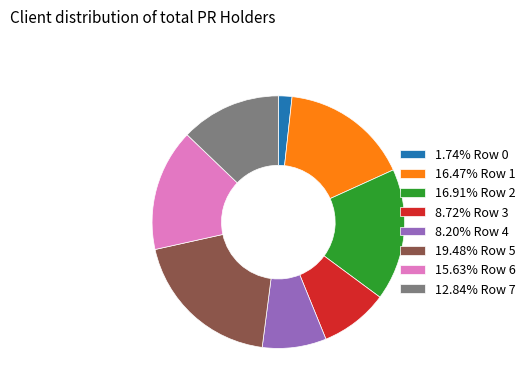

Does 8.20% Row 4 represent more than half of the total?

No